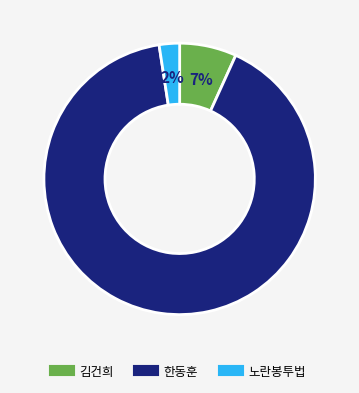

To the nearest percent, what percentage of the pie is 김건희?

7%